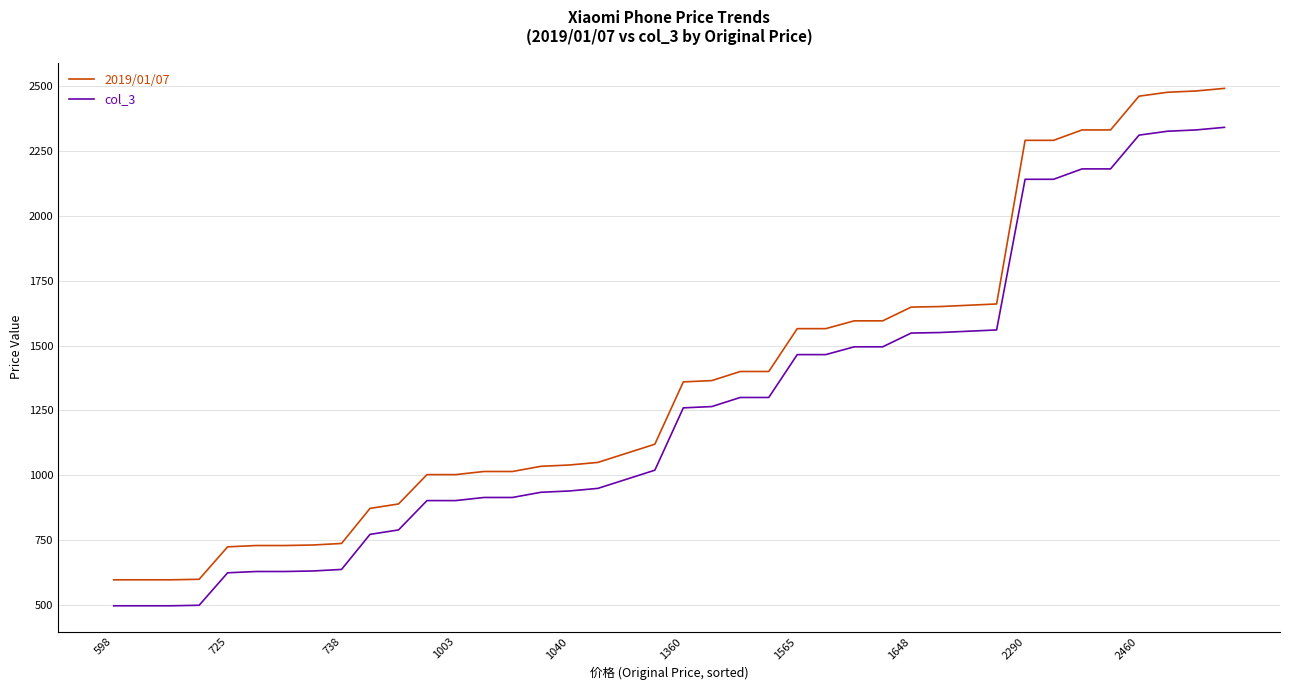

Rank the series by their maximum value, from lowest to highest.

col_3, 2019/01/07